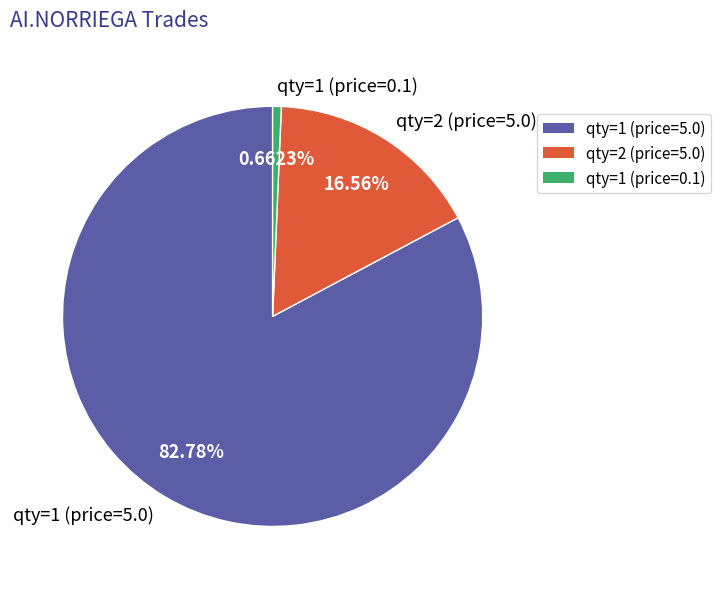

Combined, do qty=1 (price=5.0) and qty=1 (price=0.1) account for over 50%?

Yes